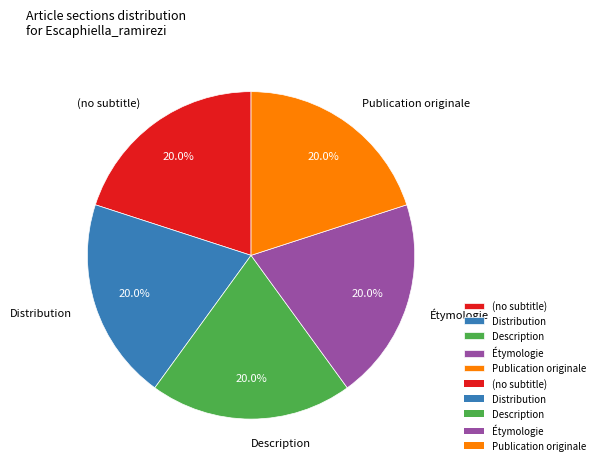

The Étymologie slice represents 37% of the pie. True or false?

False